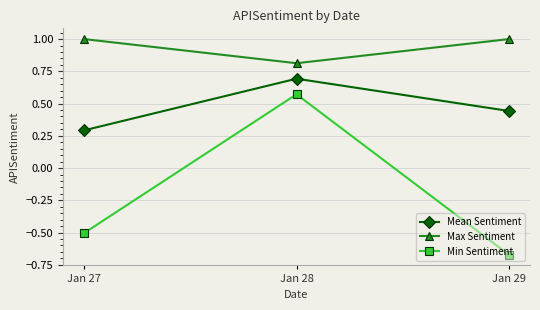

Is it true that Mean Sentiment equals 1.2 at Jan 28?

False